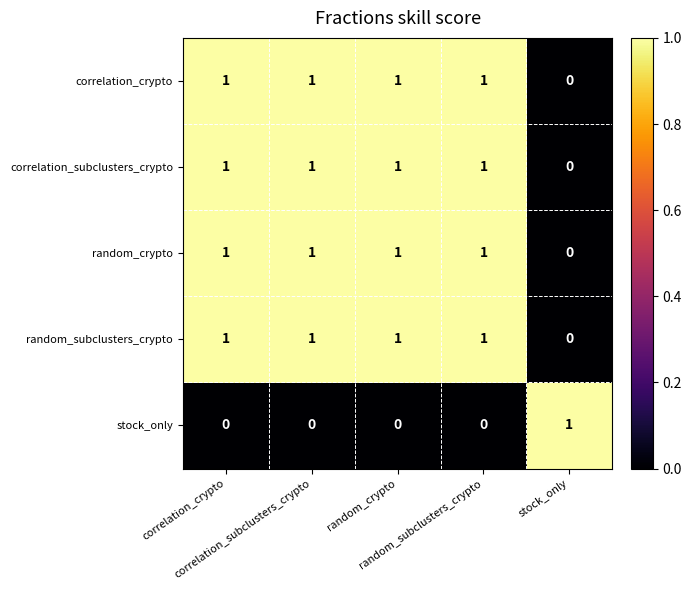

At how many categories does at least one series exceed 0?

5